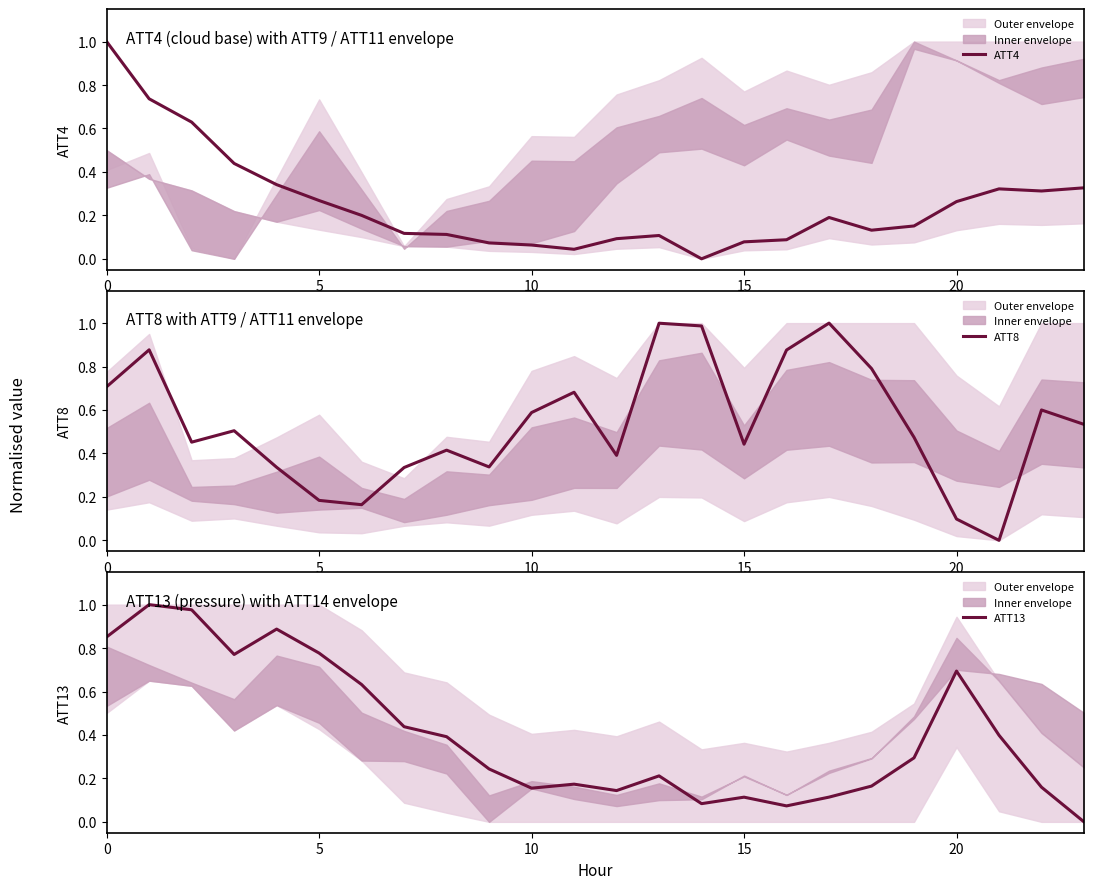

What is the sum of all ATT13 values?

9.7